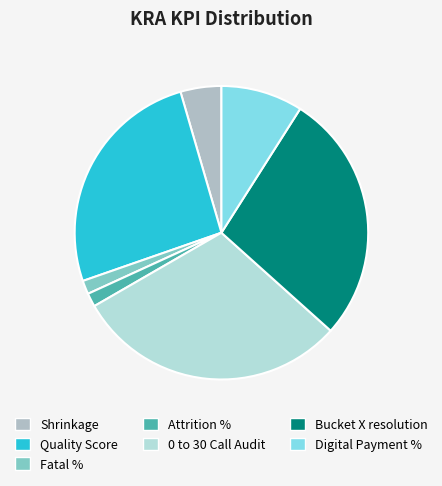

Does Fatal % account for over 50% of the chart?

No